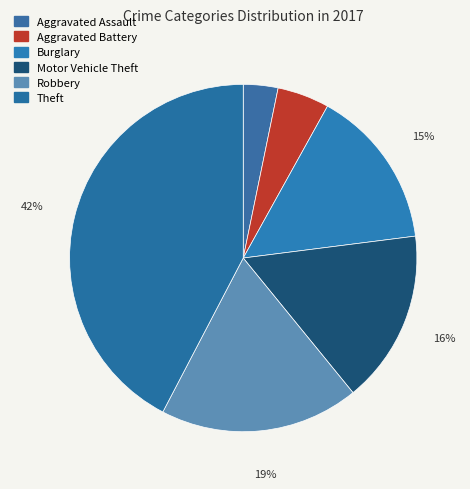

What percentage is the Aggravated Assault slice, to the nearest percent?

3%